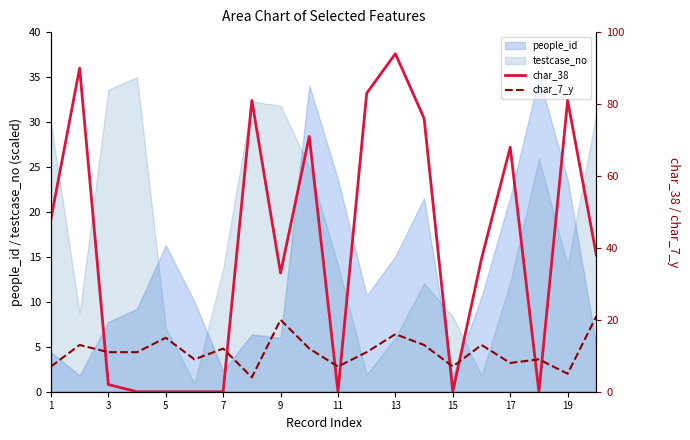

What is the highest value of the people_id series?

35.0